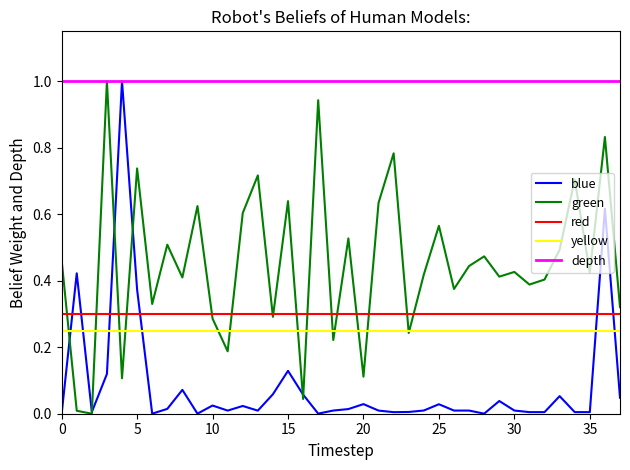

How many times do yellow and blue cross each other?

6